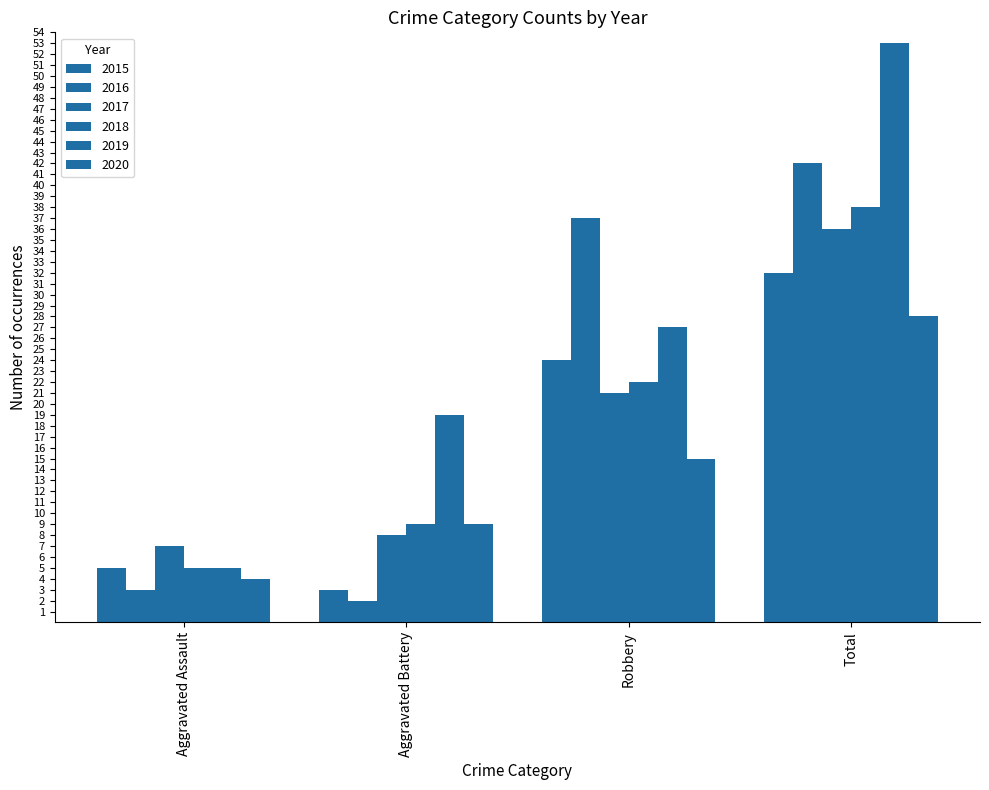

How many distinct data groups are displayed?

6